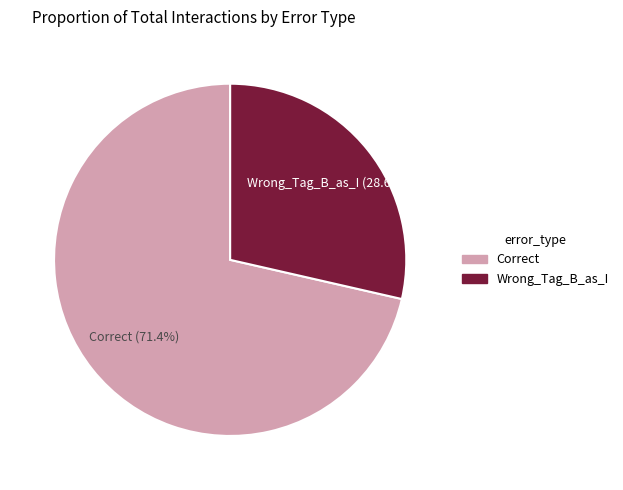

Which slice is the largest?

Correct